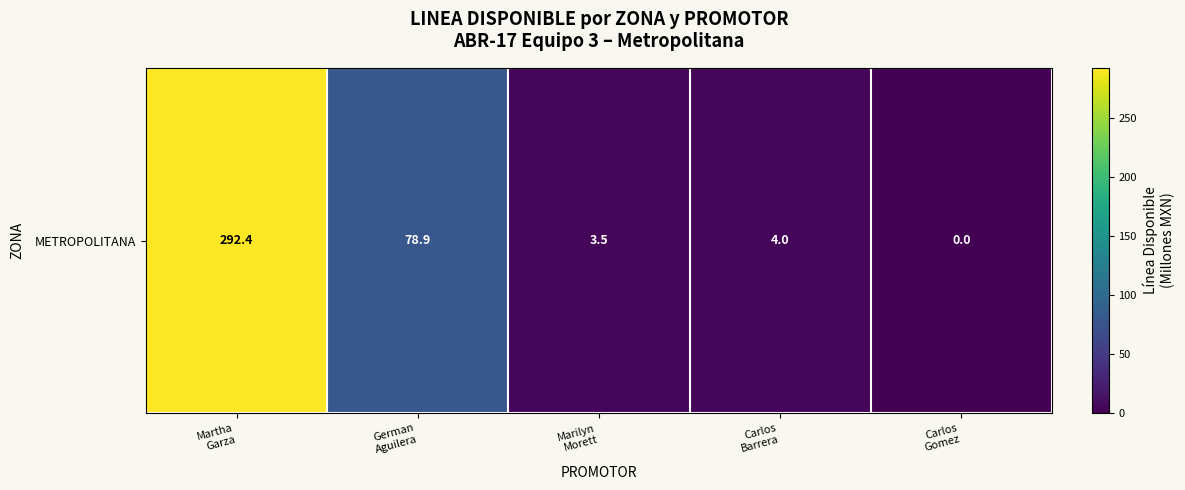

What is the average value?

75.7